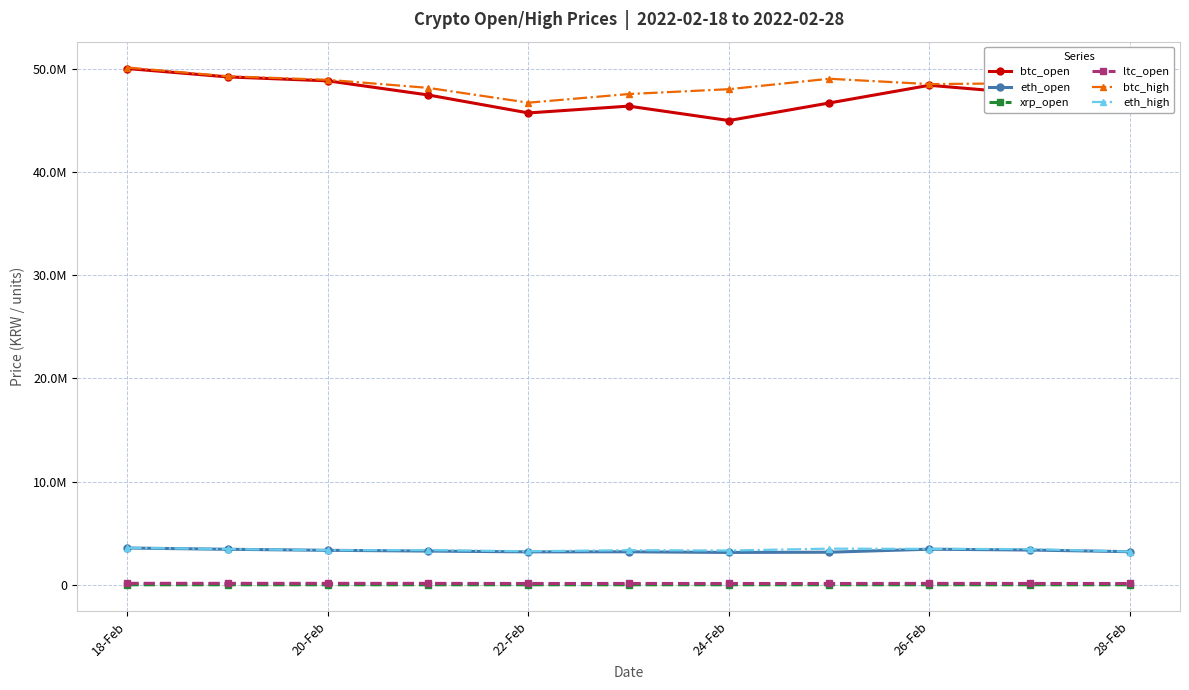

In eth_high, how many points are lower than both neighbors (excluding endpoints)?

3